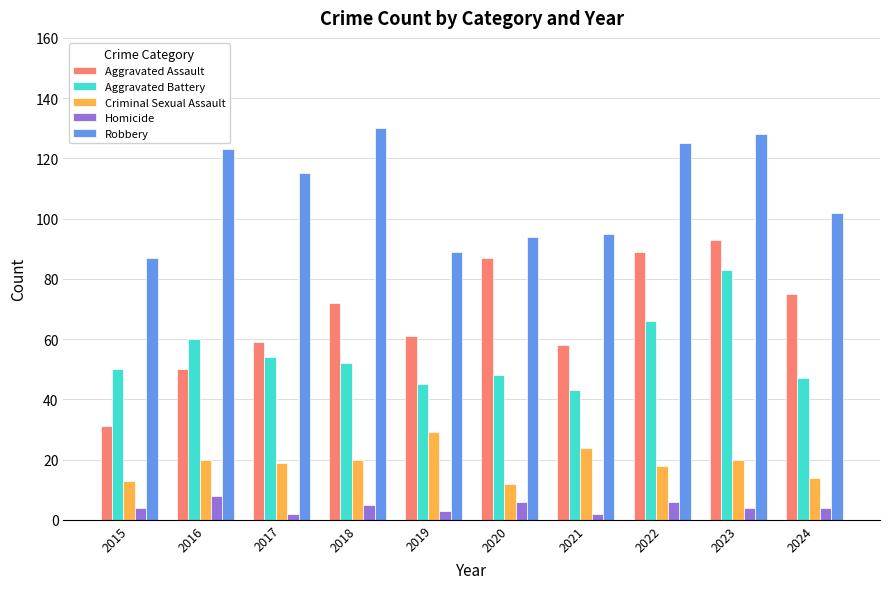

Is it true that Aggravated Assault equals 80 at 2019?

False